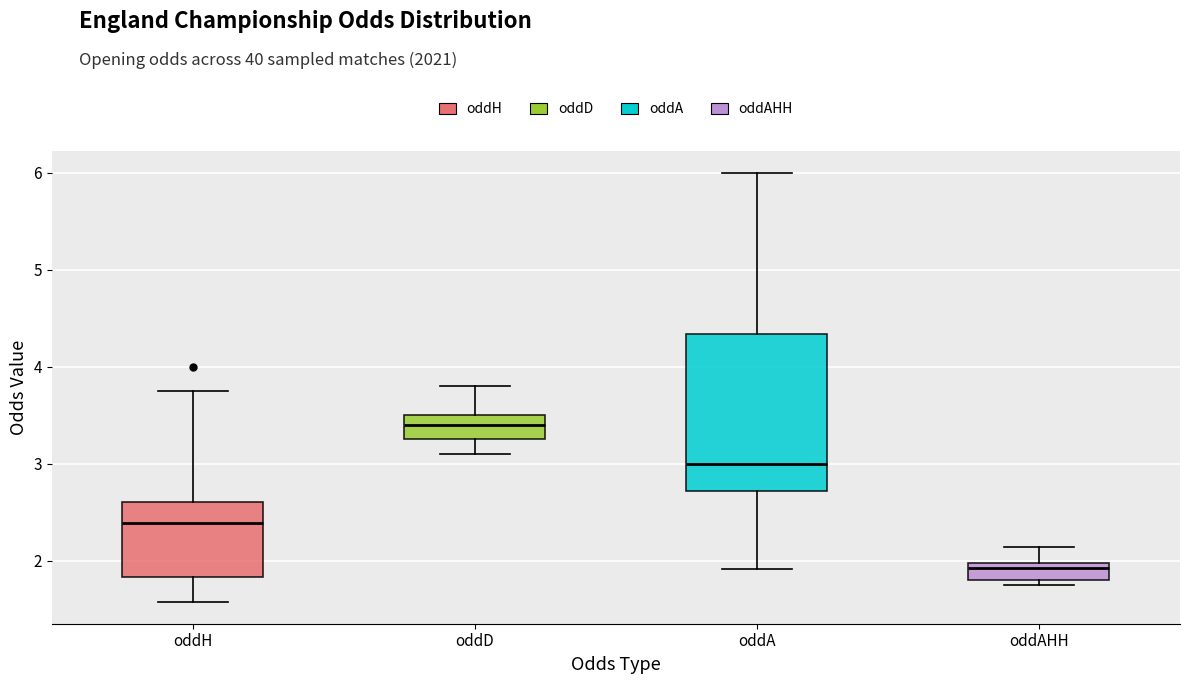

Where does the upper whisker of the box for oddAHH end on the y-axis? The values are not printed on the chart, so give them approximately, as read against the axis.

2.1